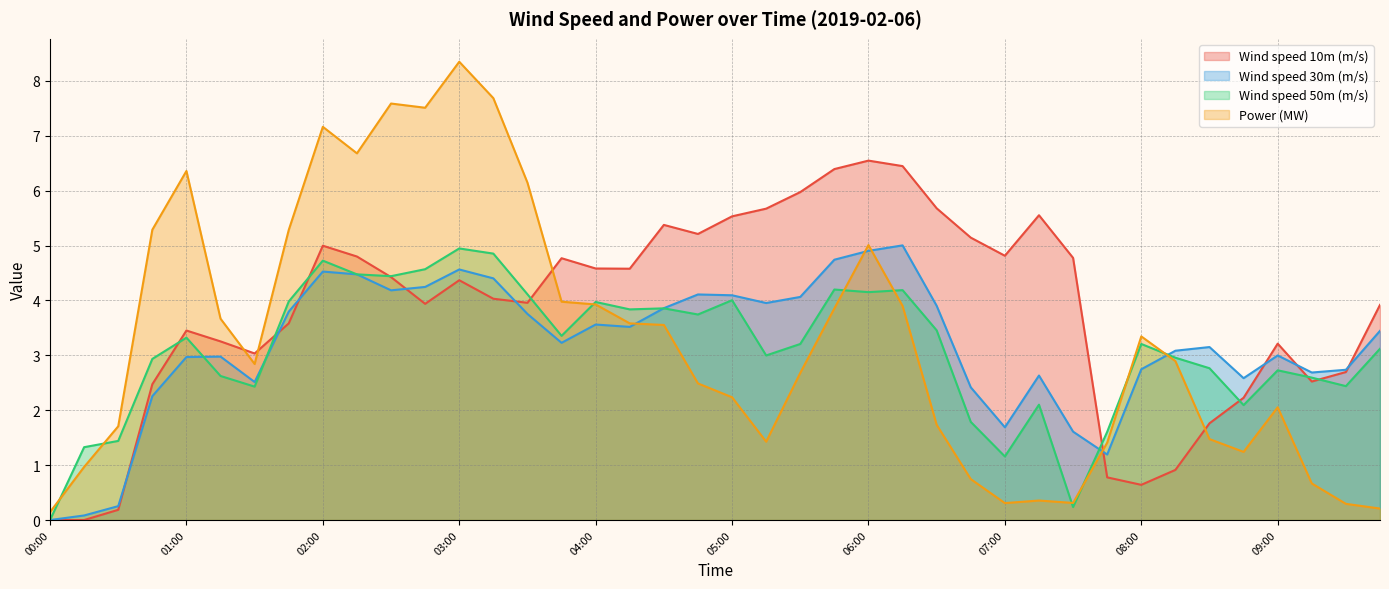

What is the sum of the Power (MW) values at 04:15 and 02:15?

10.3